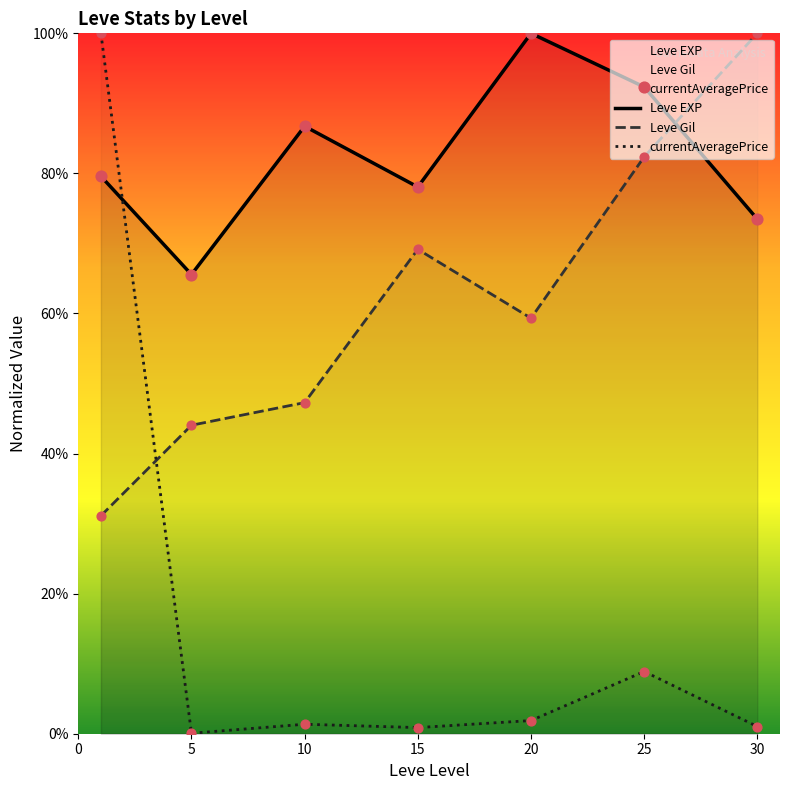

Which series has the largest total across all categories?

Leve EXP